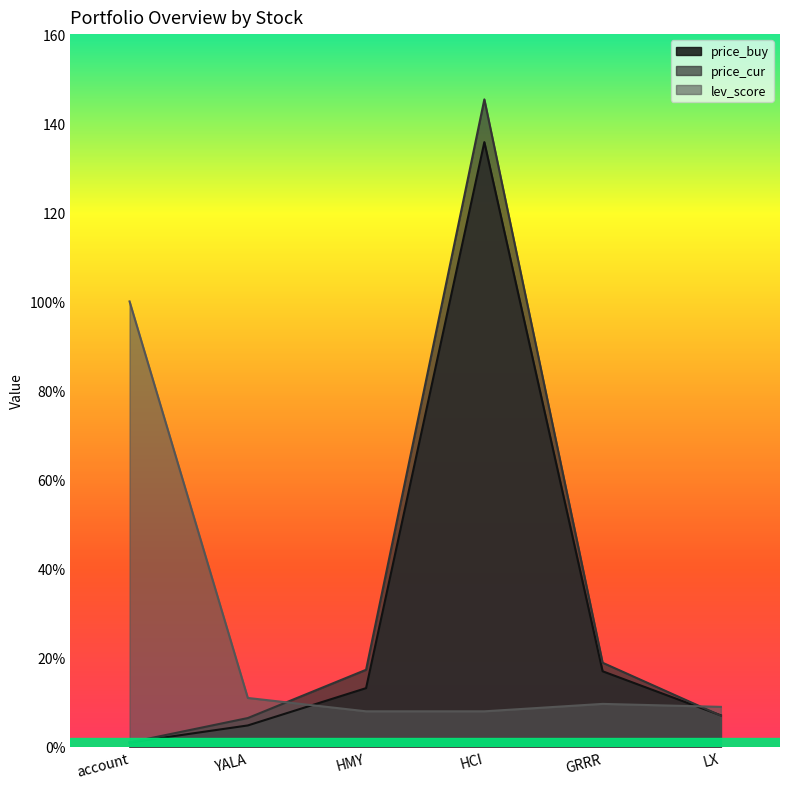

What is the difference between the maximum and minimum values in the lev_score series?

92.0